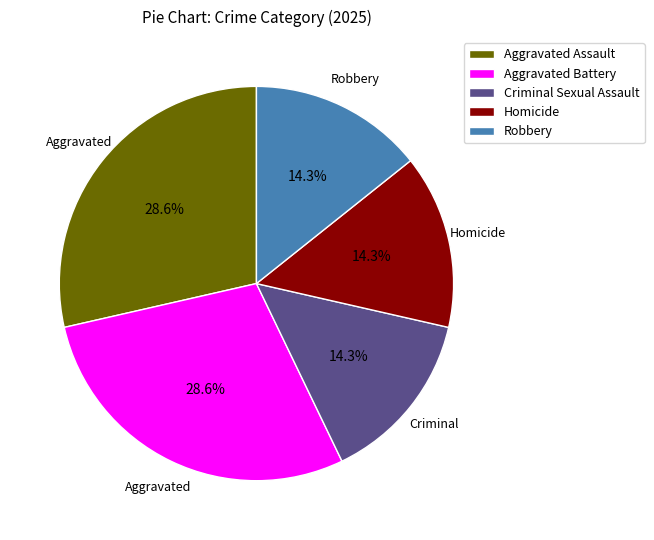

To the nearest percent, what is the combined percentage of Aggravated Battery and Homicide?

43%